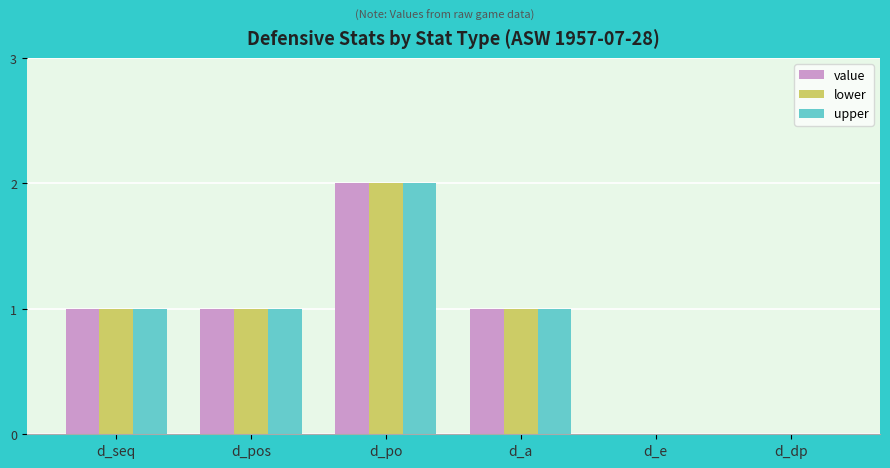

Reading left to right, list all the values displayed in this chart.

value: 1	1	2	1	0	0
lower: 1	1	2	1	0	0
upper: 1	1	2	1	0	0